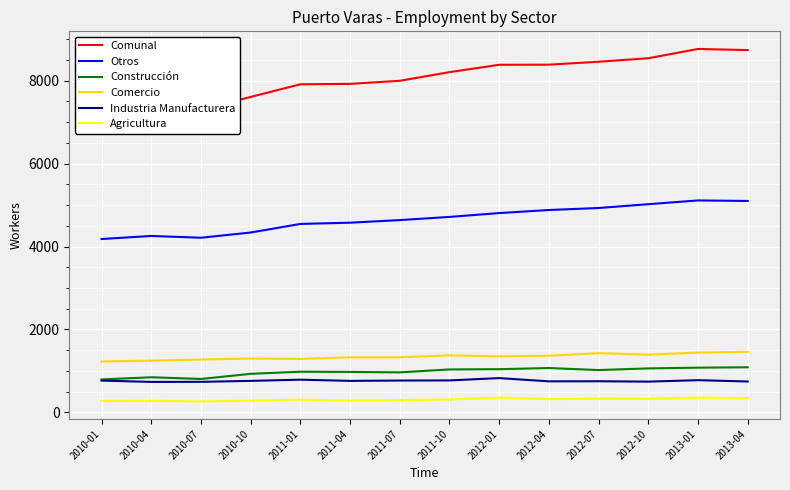

True or false: Otros and Industria Manufacturera cross at least once.

False